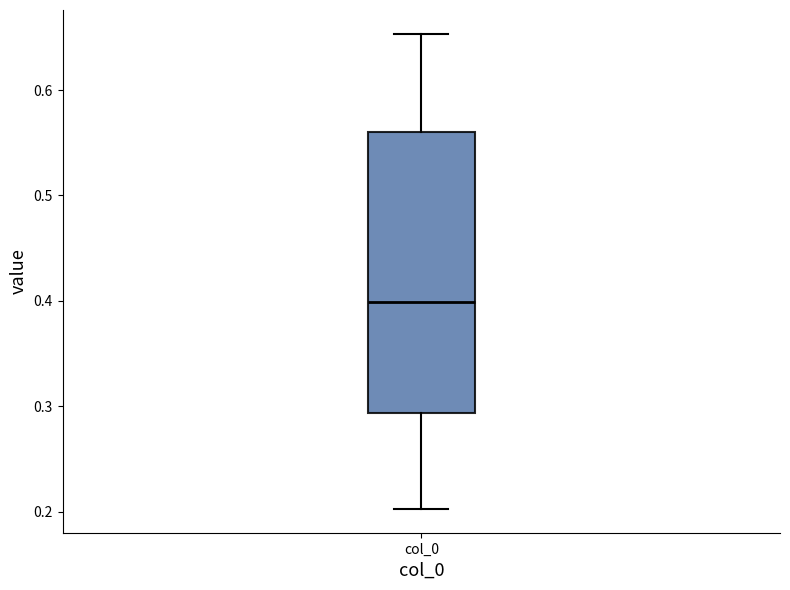

Read this box plot against the y-axis: the position of the median line, the range covered by the box, and the ends of both whiskers. The values are not printed on the chart, so give them approximately, as read against the axis.

median 0.40, box 0.29 to 0.56, whiskers 0.20 to 0.65